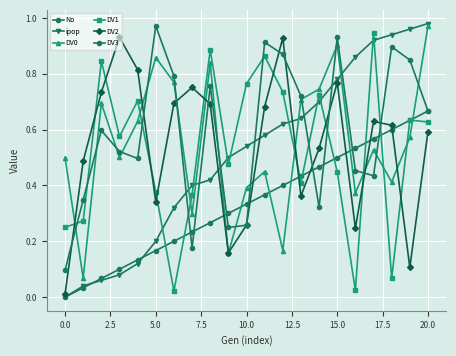

Which series ends up on top after the final intersection of ipop and DV2?

ipop